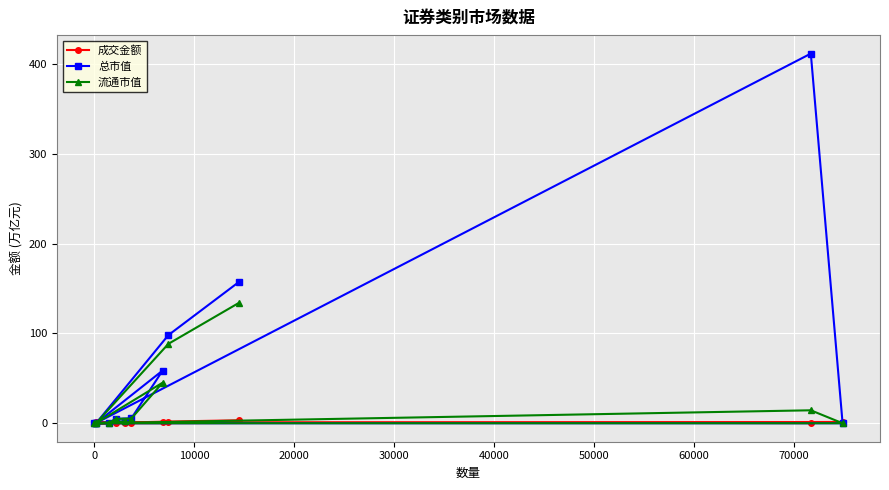

Which series has the largest range (max minus min)?

总市值